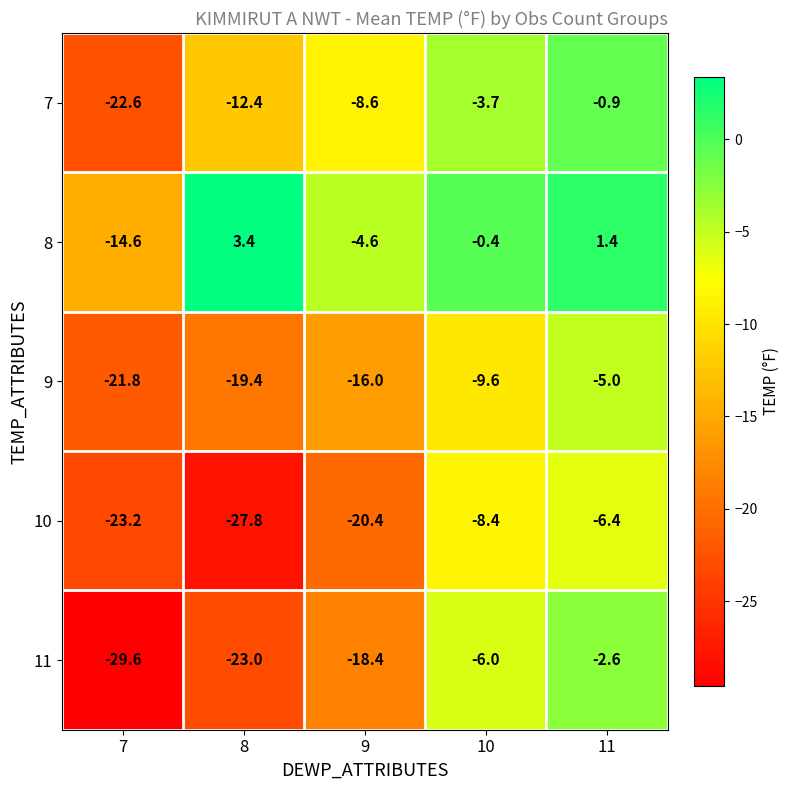

What is the average value of the 7 series?

-9.6